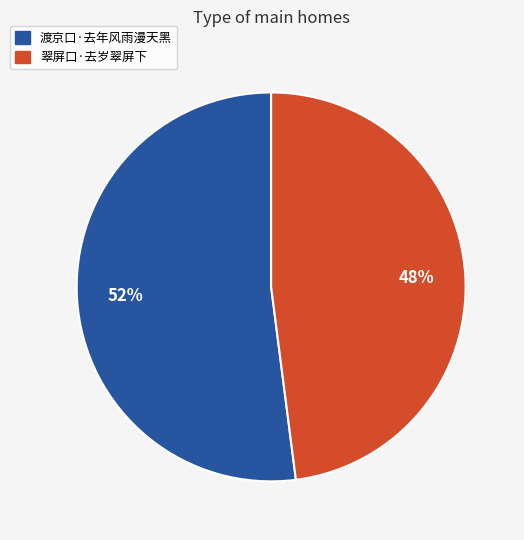

What percentage is the 翠屏口·去岁翠屏下 slice, to the nearest percent?

48%